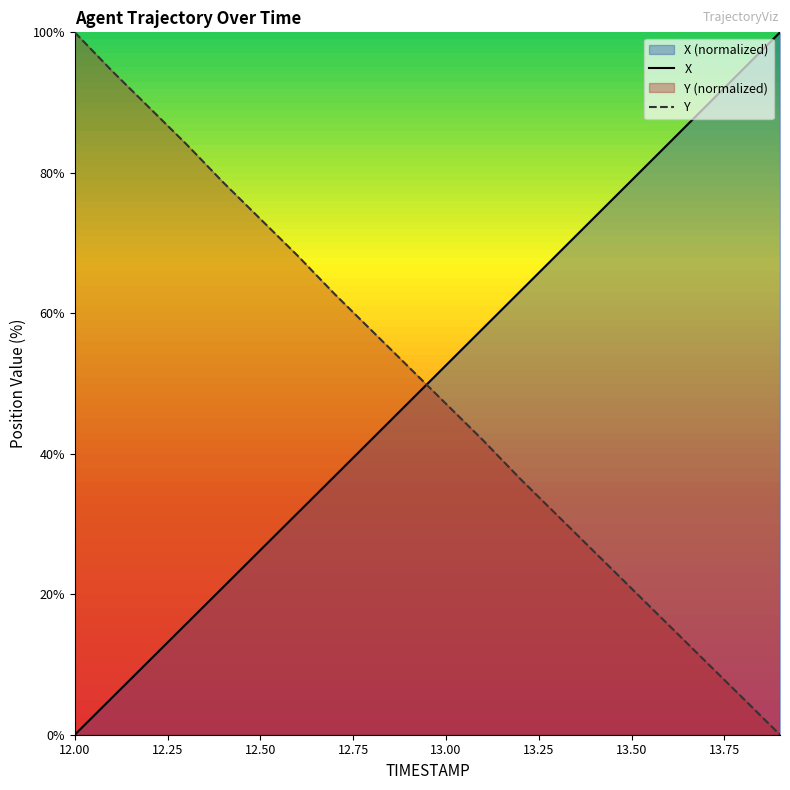

What is the average value of the X series?

50.0